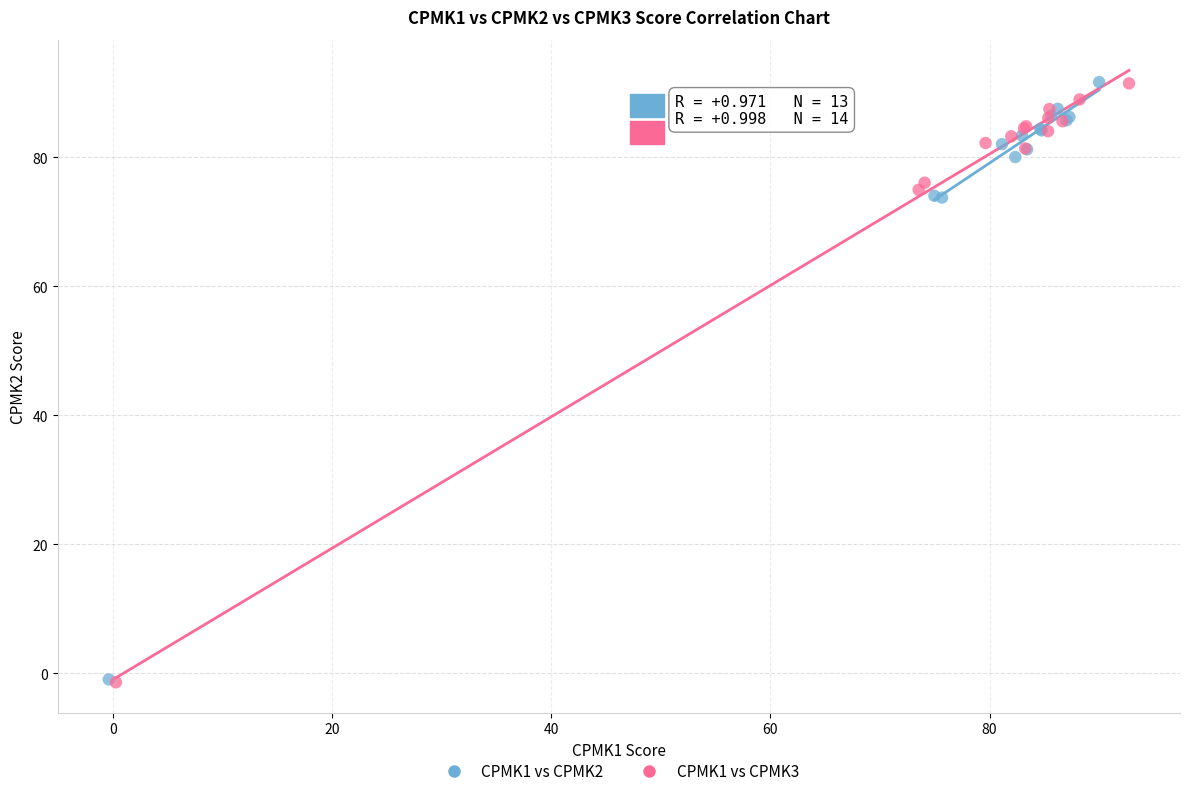

What are all the series names shown in the legend?

CPMK1 vs CPMK2, CPMK1 vs CPMK3